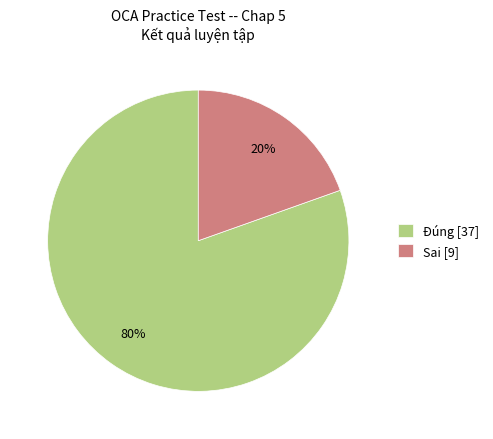

To the nearest percent, what percentage of the pie is Sai?

20%